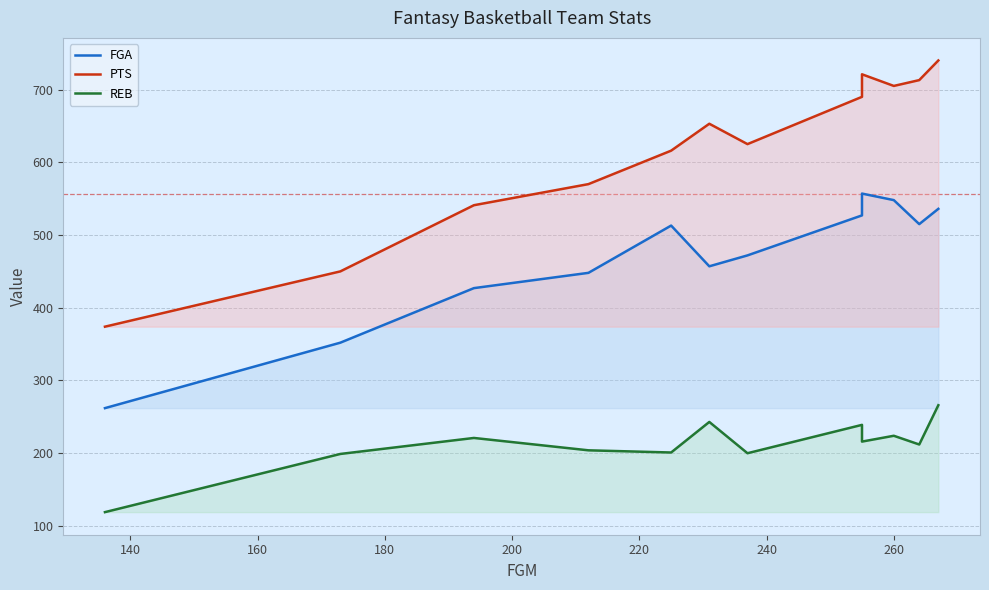

How many lines are shown in the chart?

3